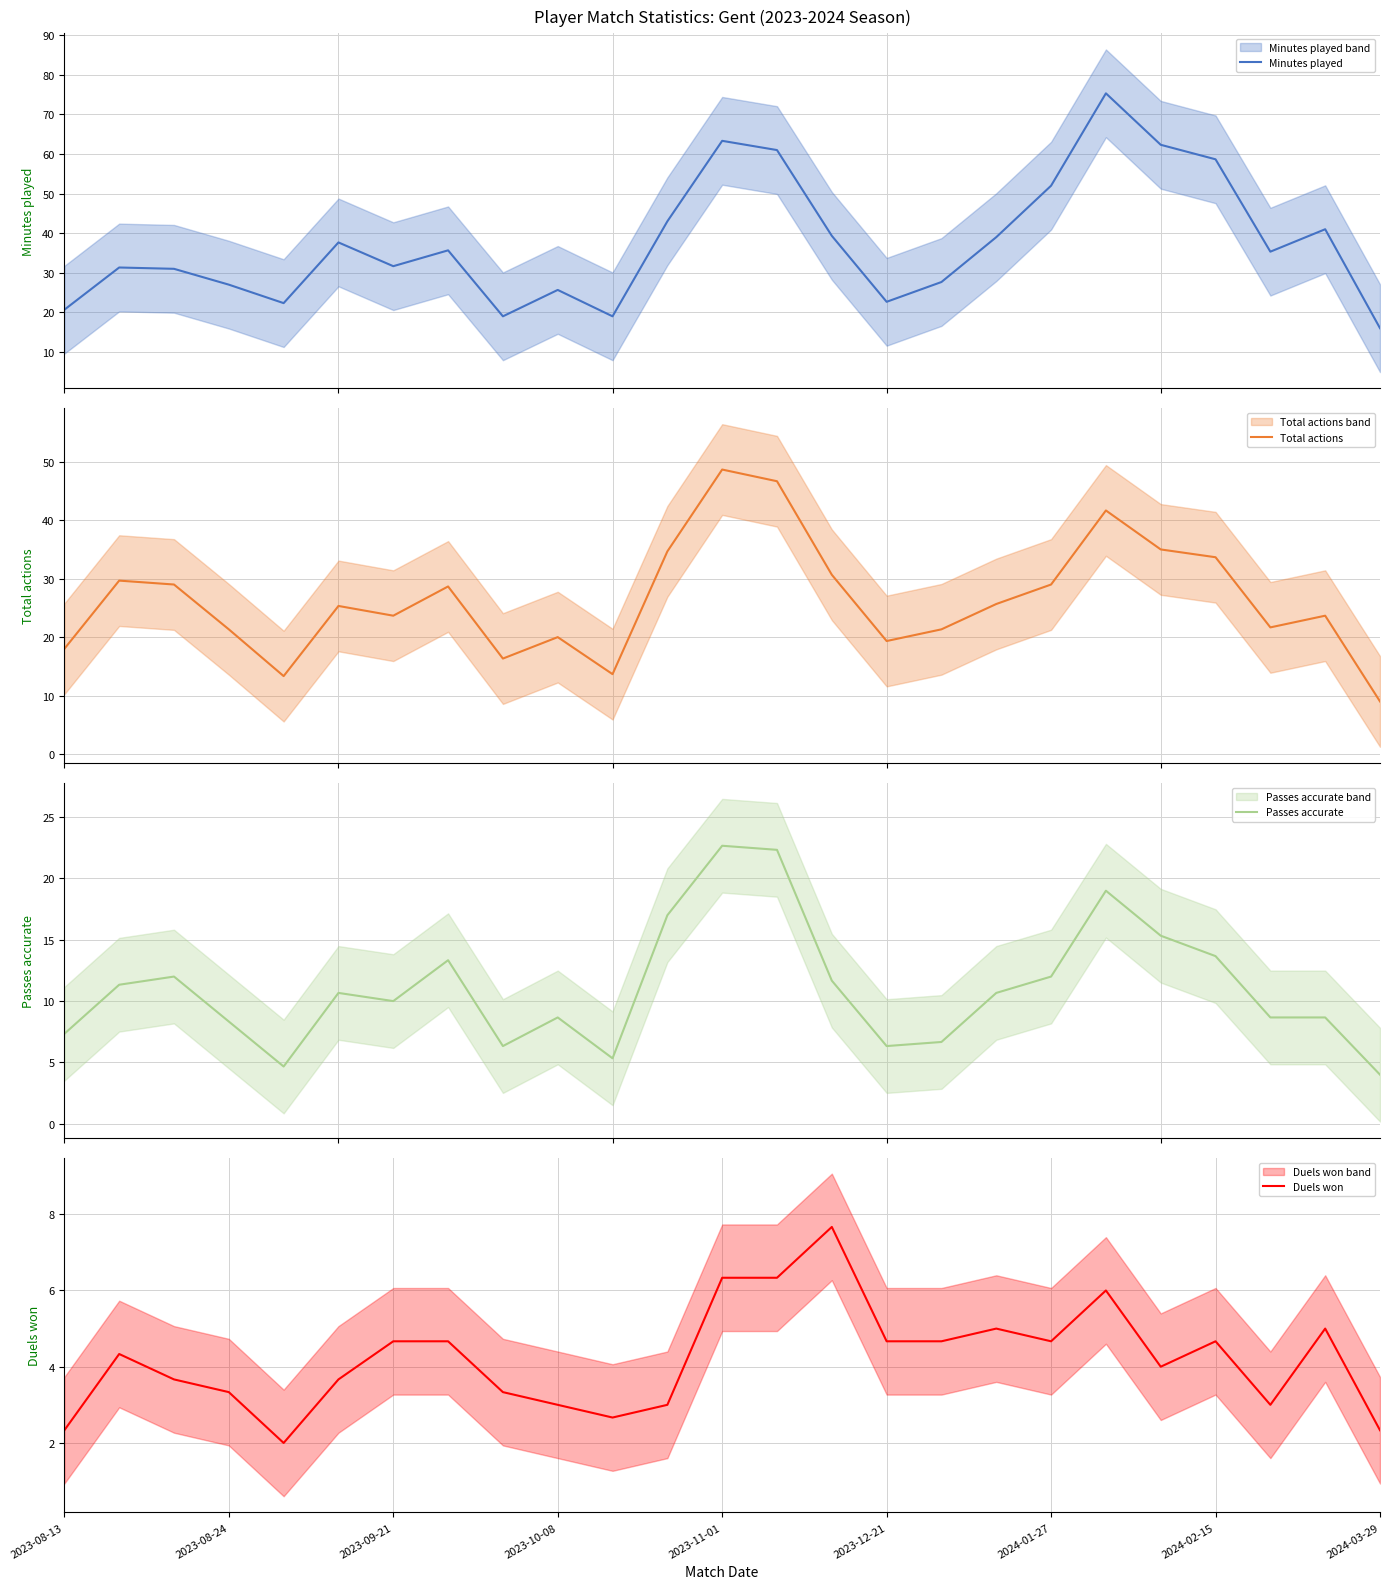

What is the lowest value of the Minutes played series?

16.0